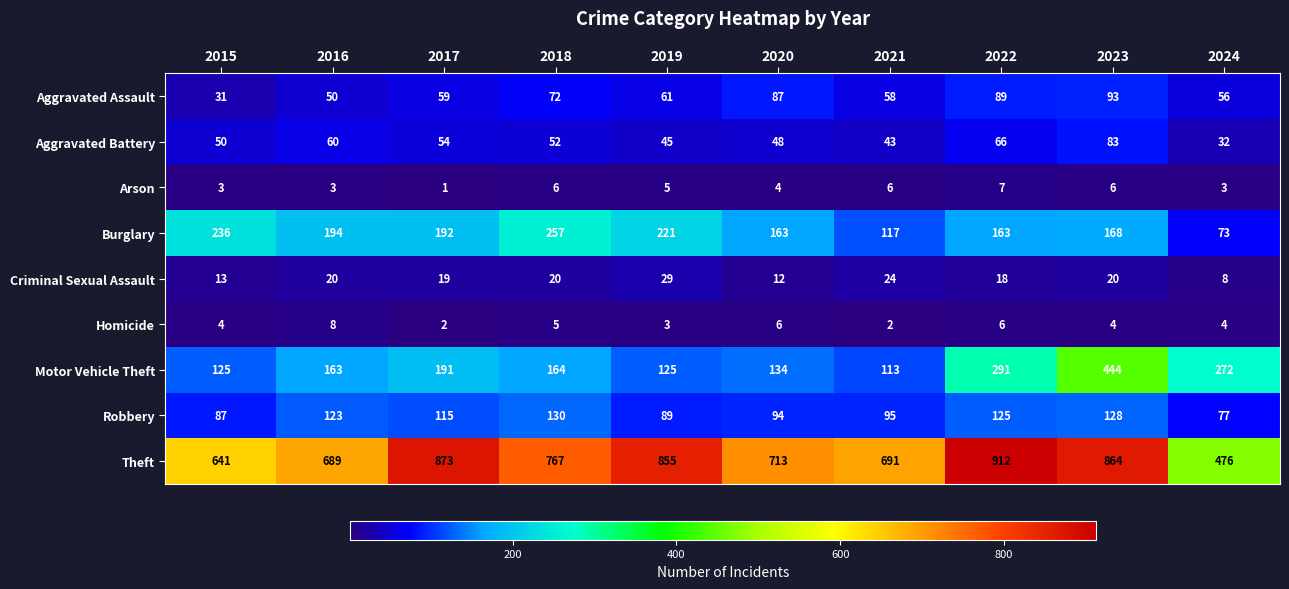

At which label is Motor Vehicle Theft closest to 278?

2024